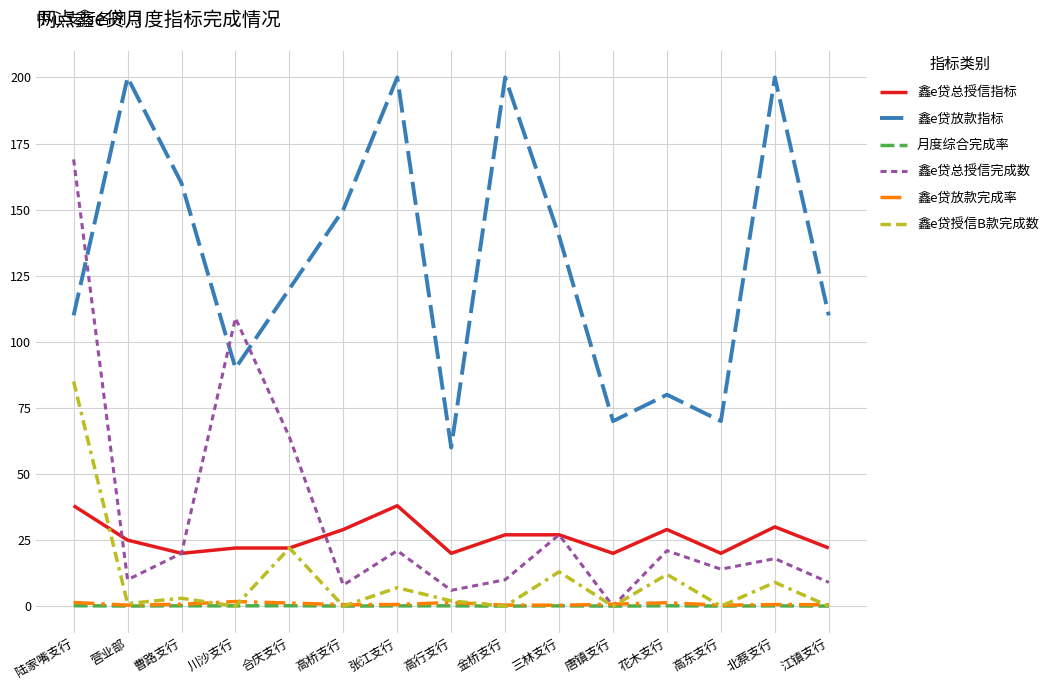

What is the maximum value for 鑫e贷总授信完成数?

169.0